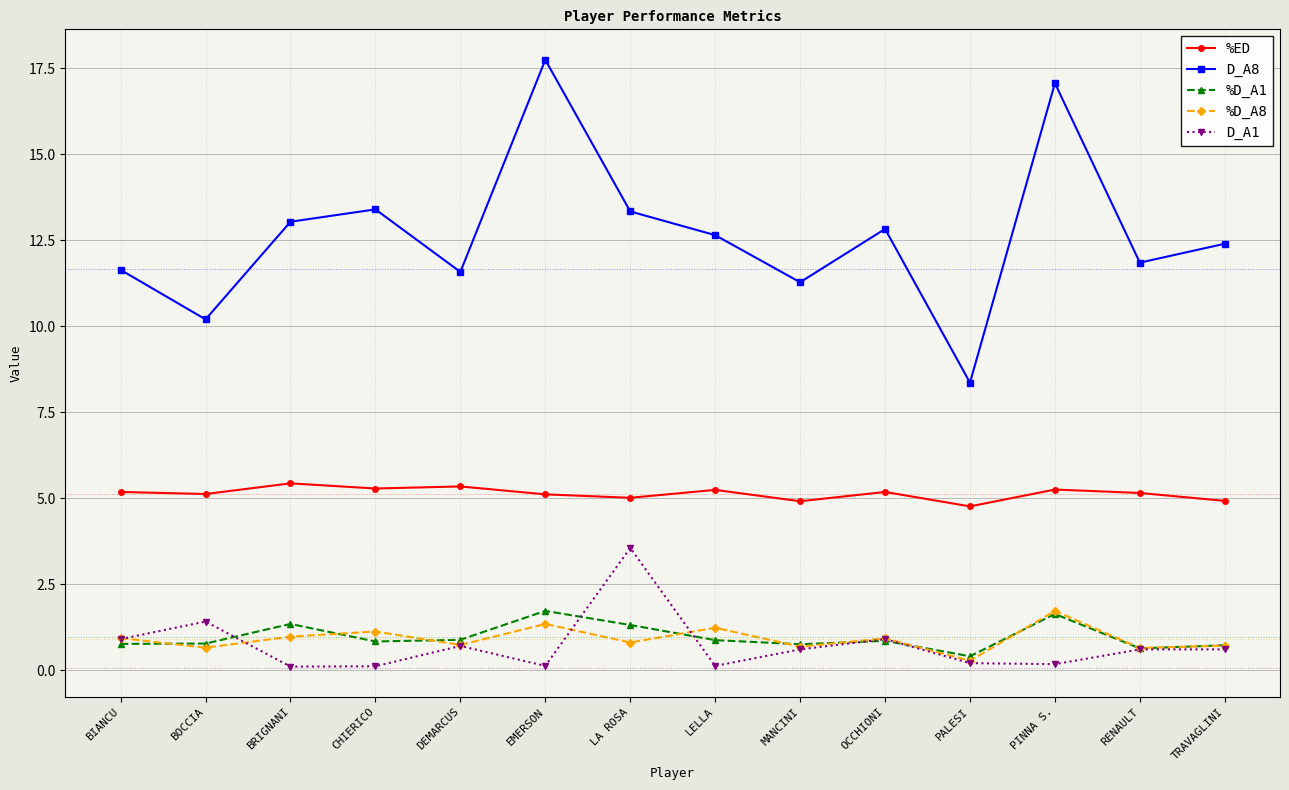

True or false: %ED has more than 0 interior local peaks.

True